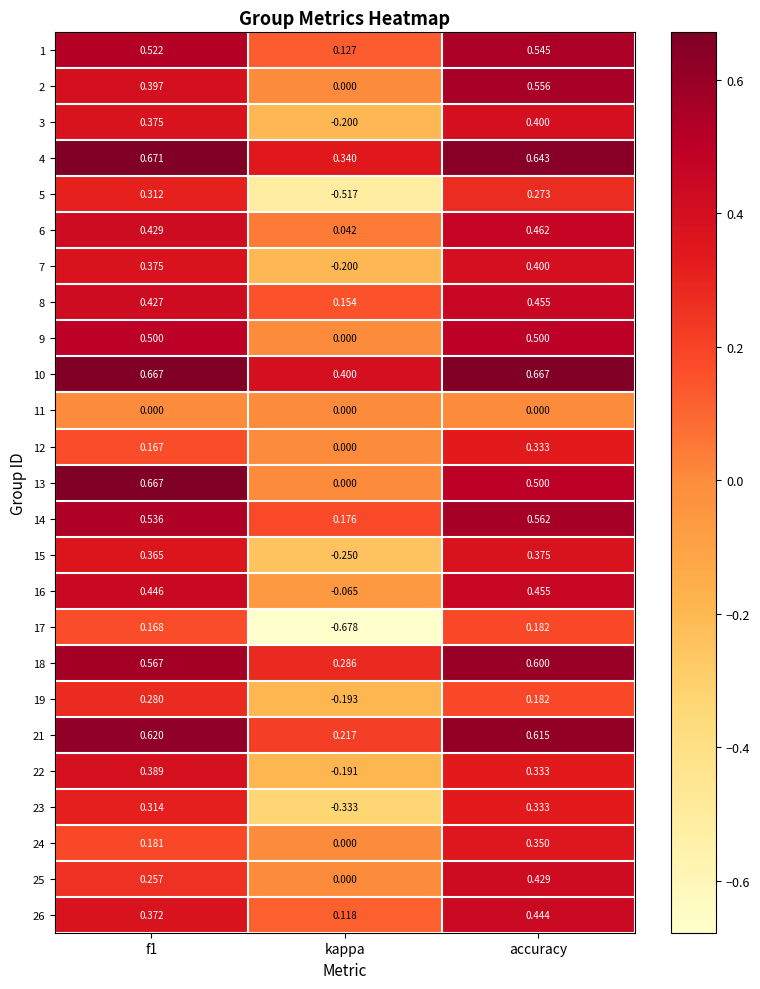

Which category has the lowest value across all series?

kappa